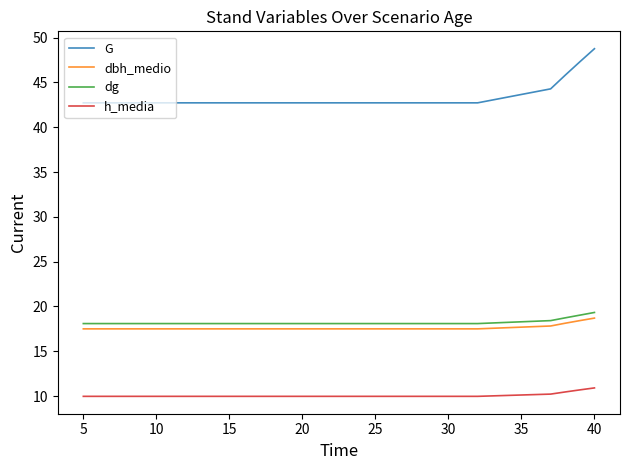

What is the total value across all series at 10?

88.3